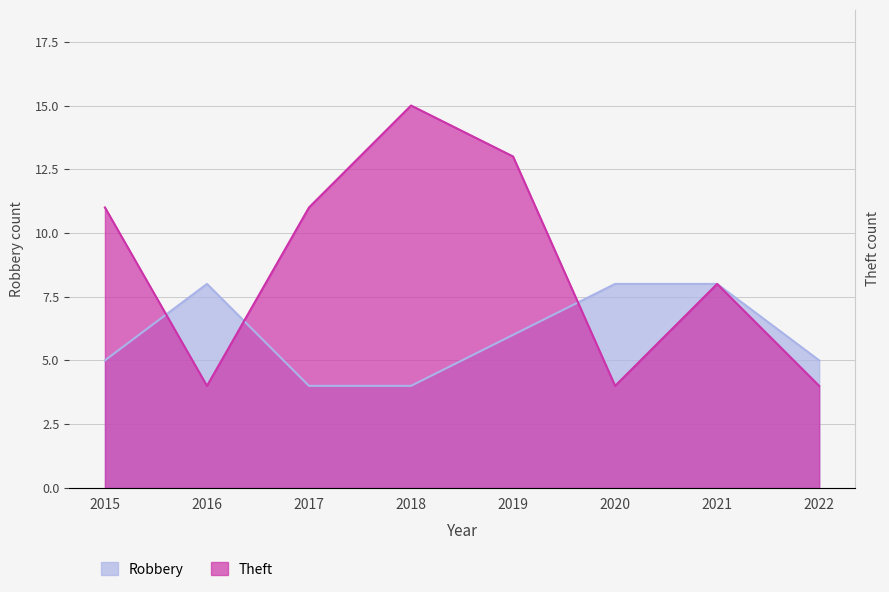

What is the sum of the Robbery values at 2018 and 2022?

9